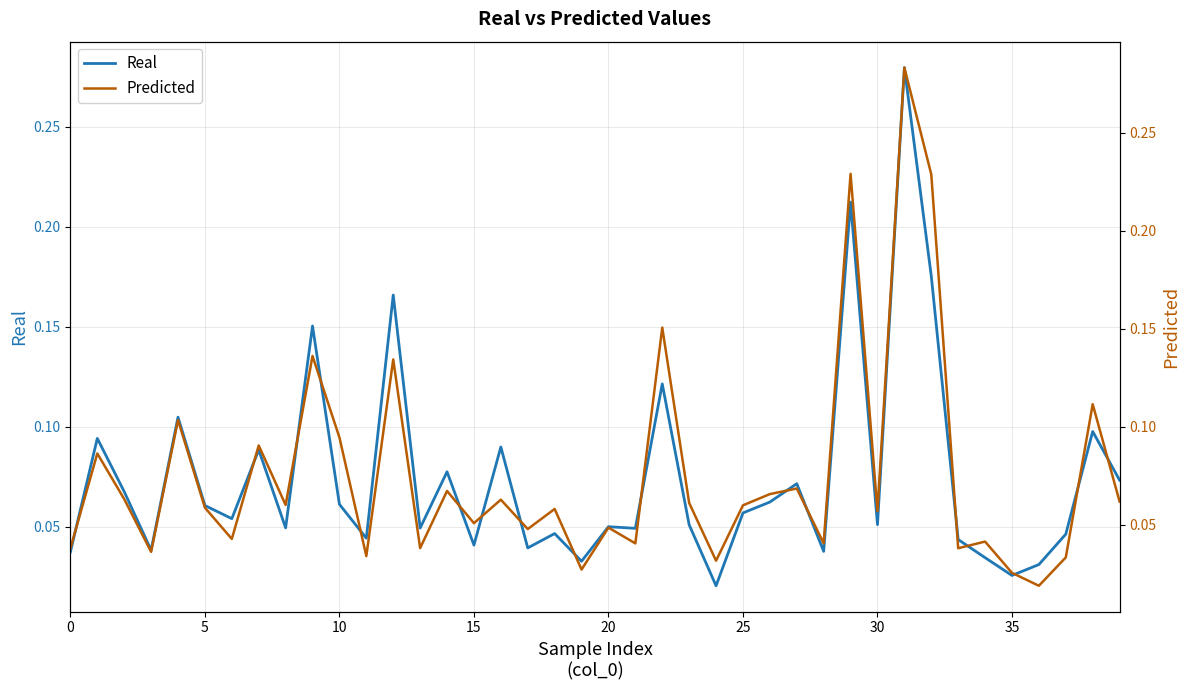

Rank the series by their average value, from highest to lowest.

Predicted, Real